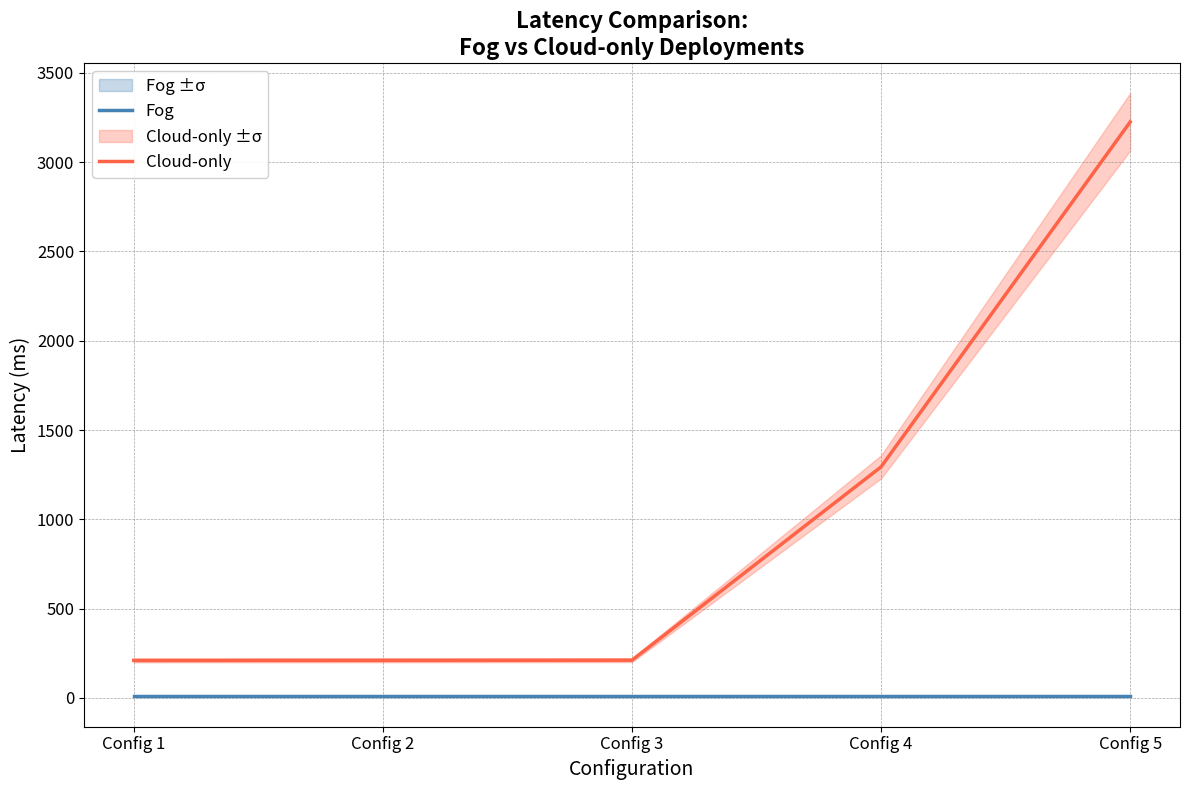

What is the spread (max minus min) of values at Config 3?

203.1